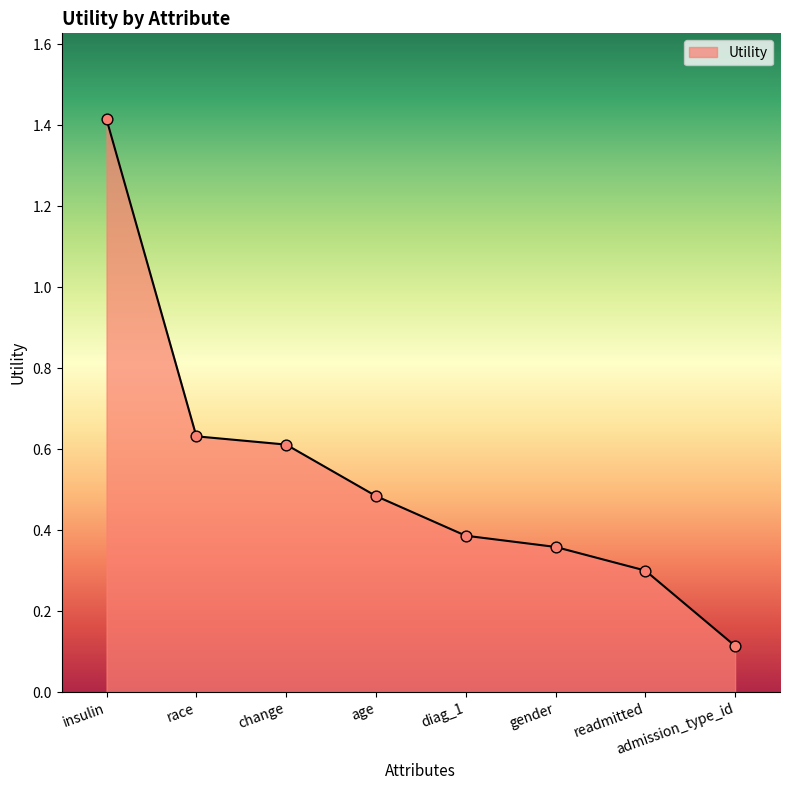

What is the change in value from insulin to age?

-0.9